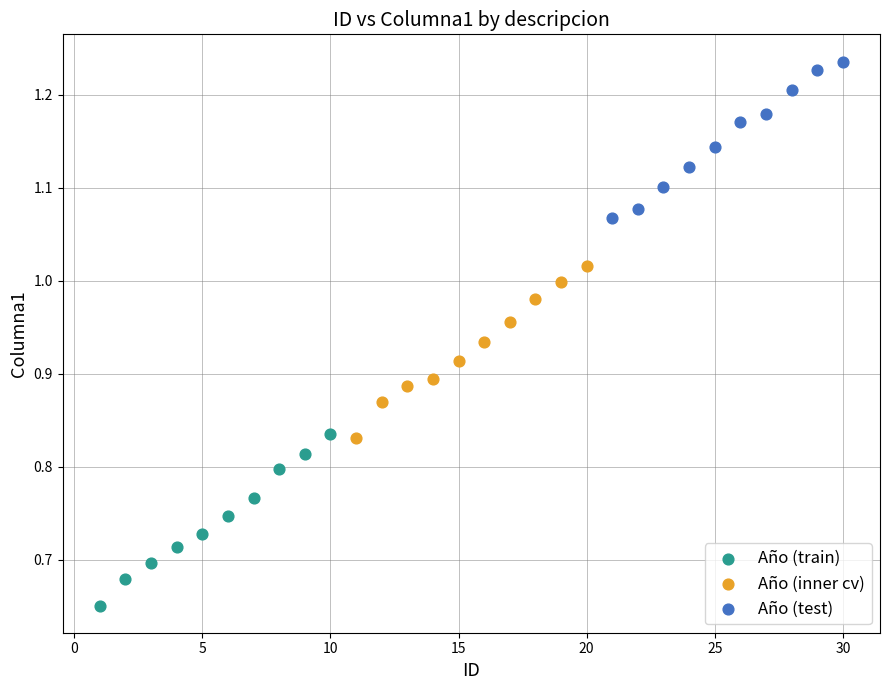

Which series reaches the minimum Y coordinate?

Año (train)